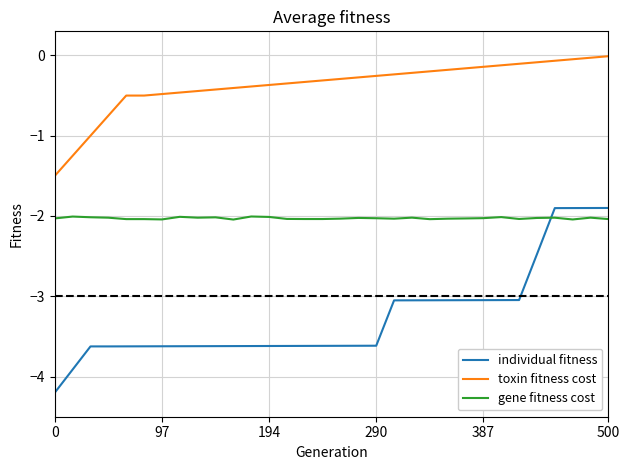

Which series has the largest total across all categories?

toxin fitness cost